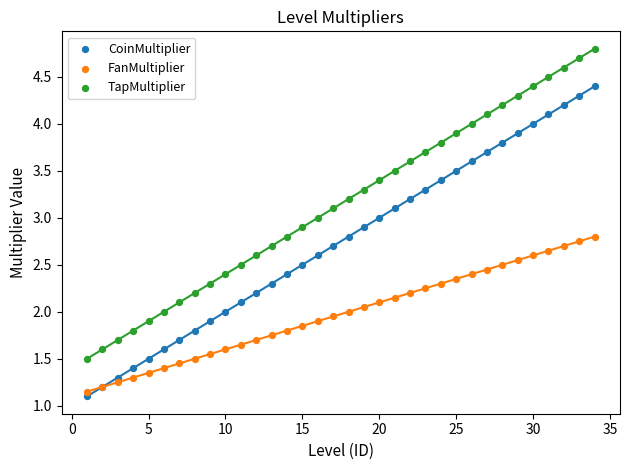

What is the X range (max minus min) for the scatter plot?

33.0